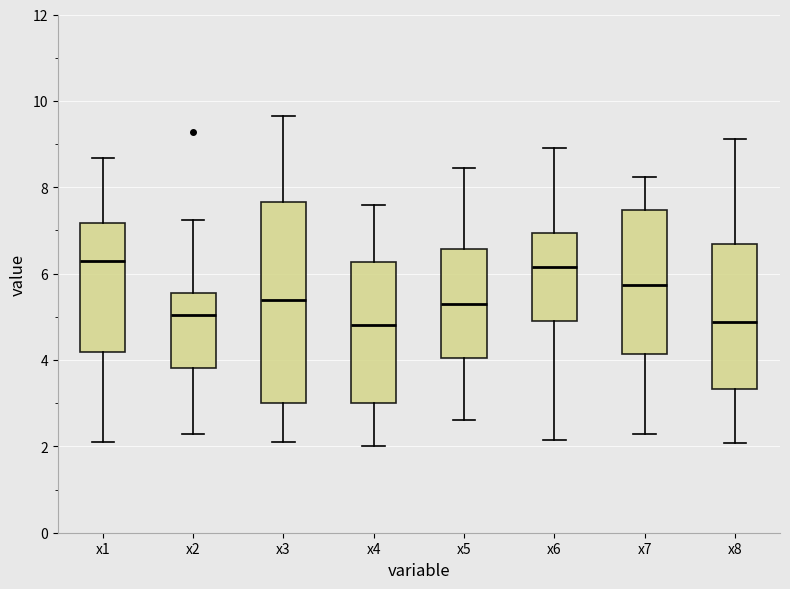

Reading left to right, read every box against the y-axis: the position of its median line, the range the box covers, and the ends of its whiskers. The values are not printed on the chart, so give them approximately, as read against the axis.

x1: median 6.2, box 4.2 to 7.2, whiskers 2.2 to 8.6
x2: median 5.0, box 3.8 to 5.6, whiskers 2.2 to 7.2
x3: median 5.4, box 3.0 to 7.6, whiskers 2.0 to 9.6
x4: median 4.8, box 3.0 to 6.2, whiskers 2.0 to 7.6
x5: median 5.2, box 4.0 to 6.6, whiskers 2.6 to 8.4
x6: median 6.2, box 5.0 to 7.0, whiskers 2.2 to 9.0
x7: median 5.8, box 4.2 to 7.4, whiskers 2.2 to 8.2
x8: median 4.8, box 3.4 to 6.6, whiskers 2.0 to 9.2